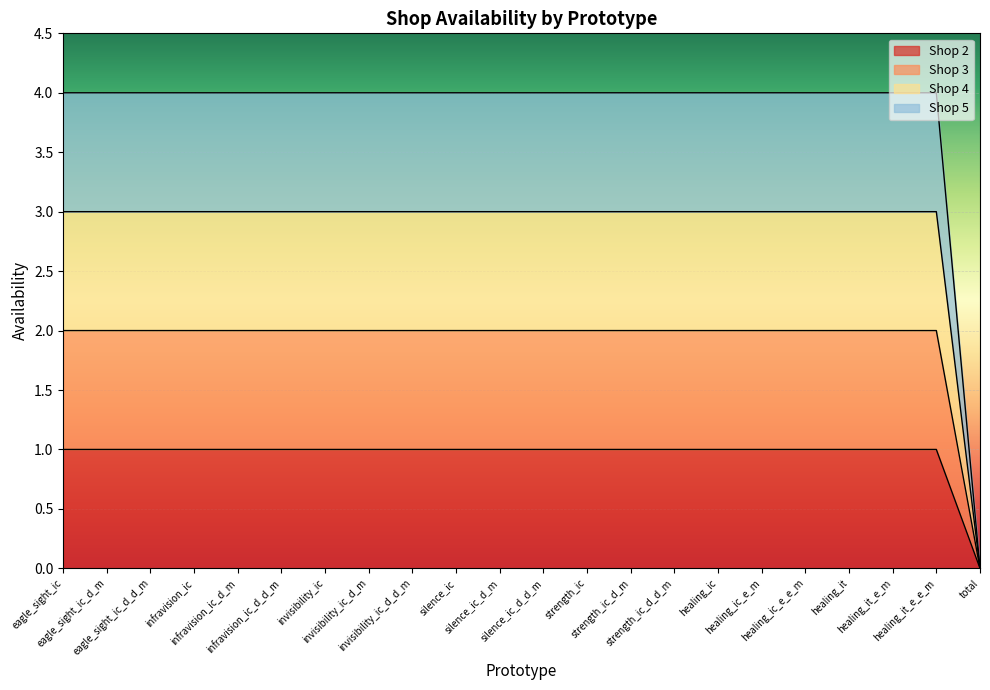

What position from the left is healing_ic_e_m?

17